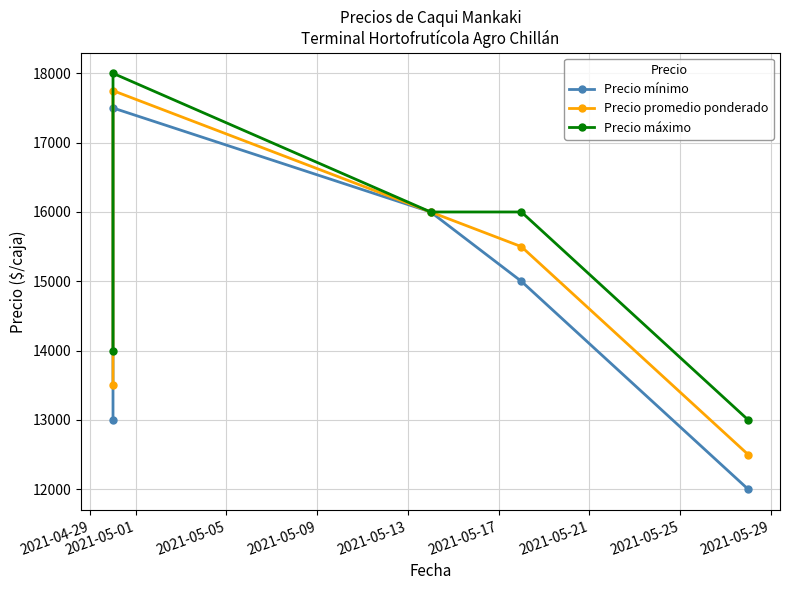

Which series has the largest total across all categories?

Precio máximo